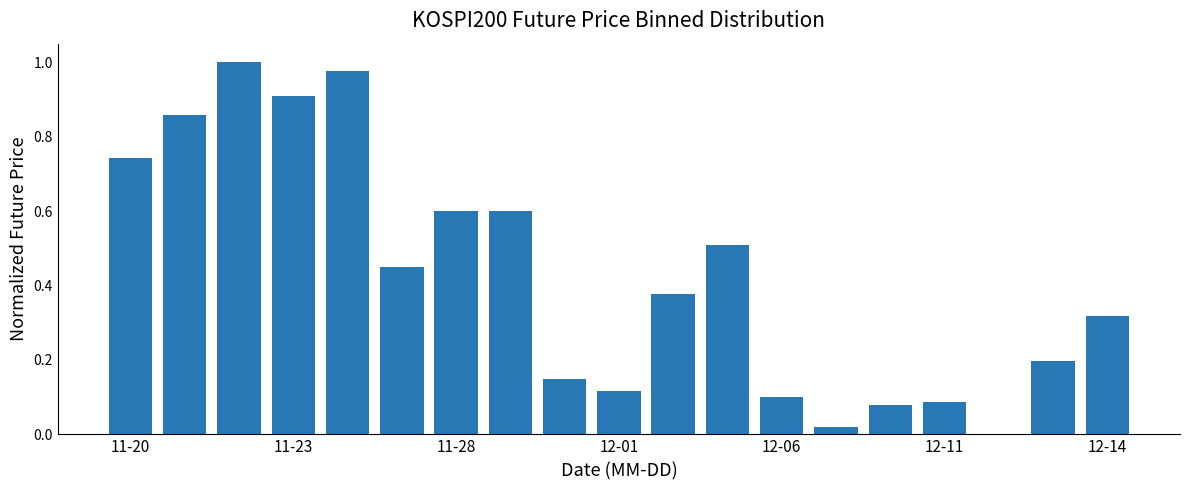

What is the sum of all values?

8.1